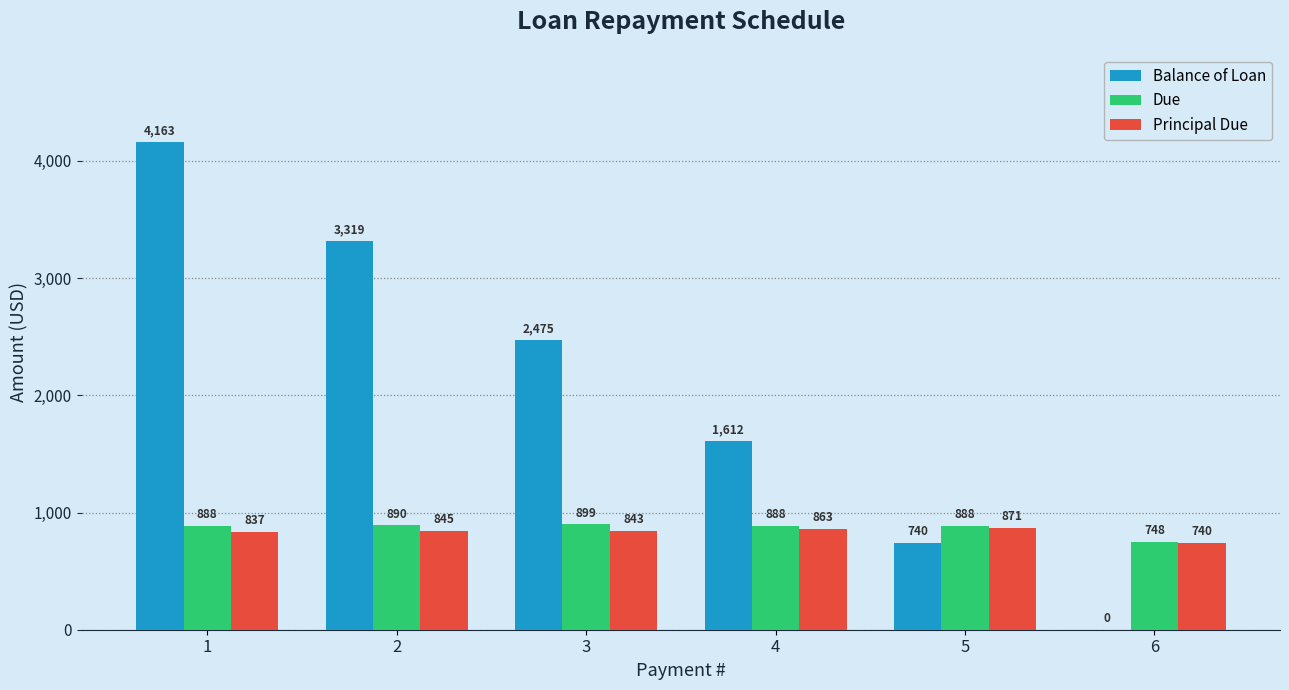

What is the spread (max minus min) of values at 1?

3326.6